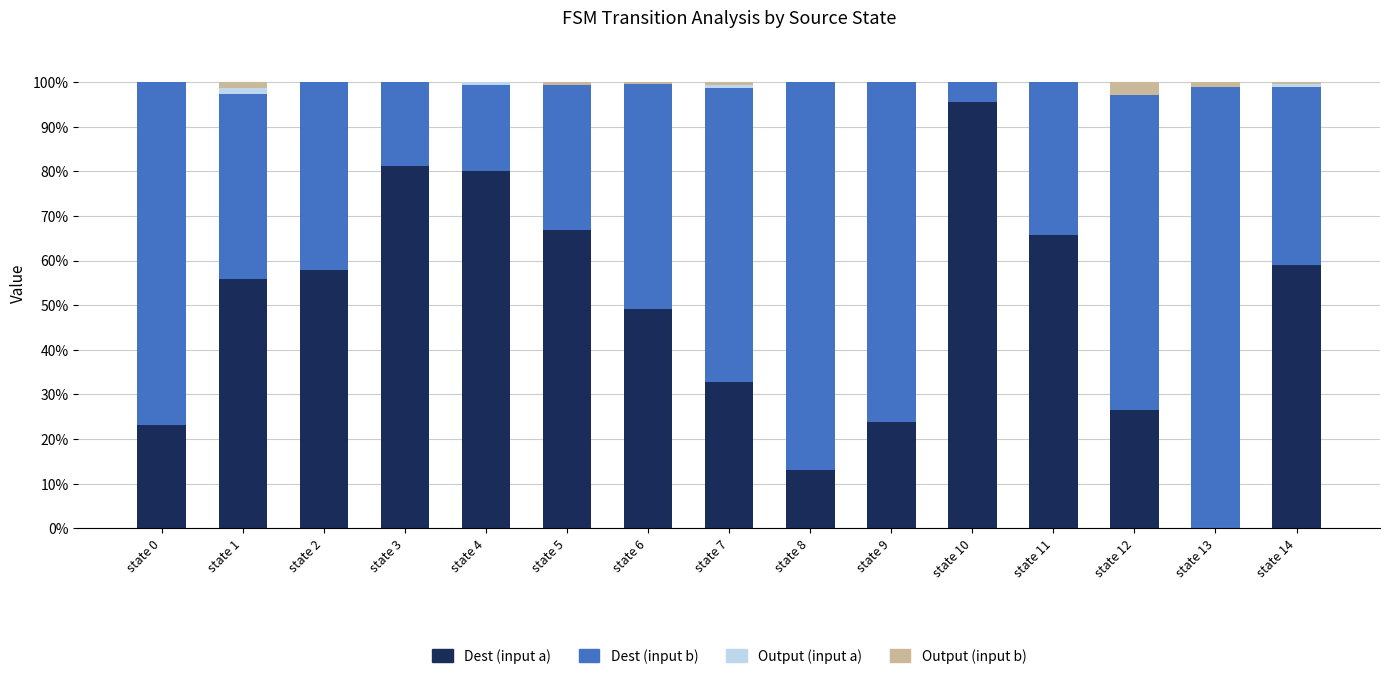

What is the sum of all Dest (input a) values?

730.3